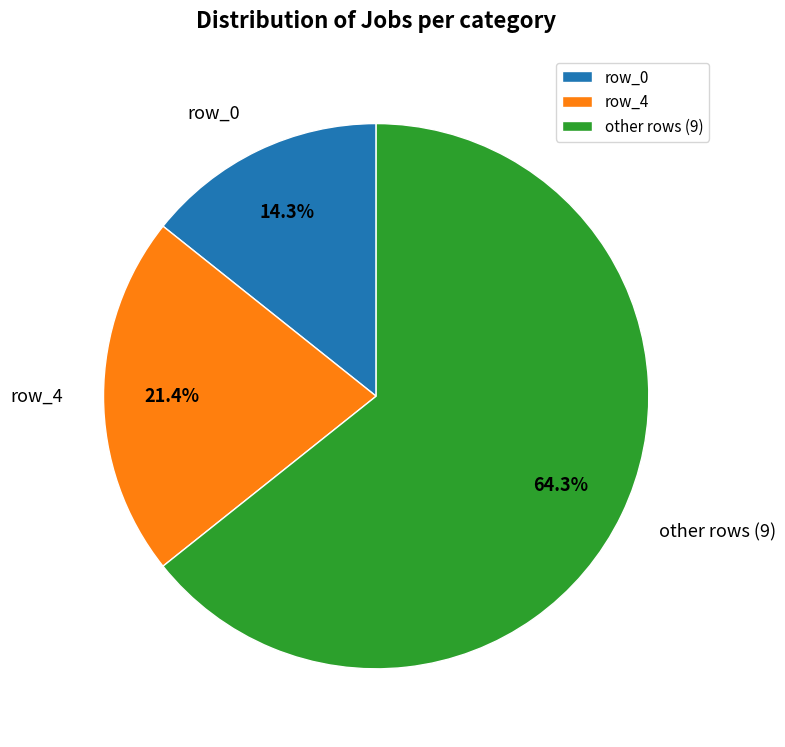

The other slice represents 55% of the pie. True or false?

False